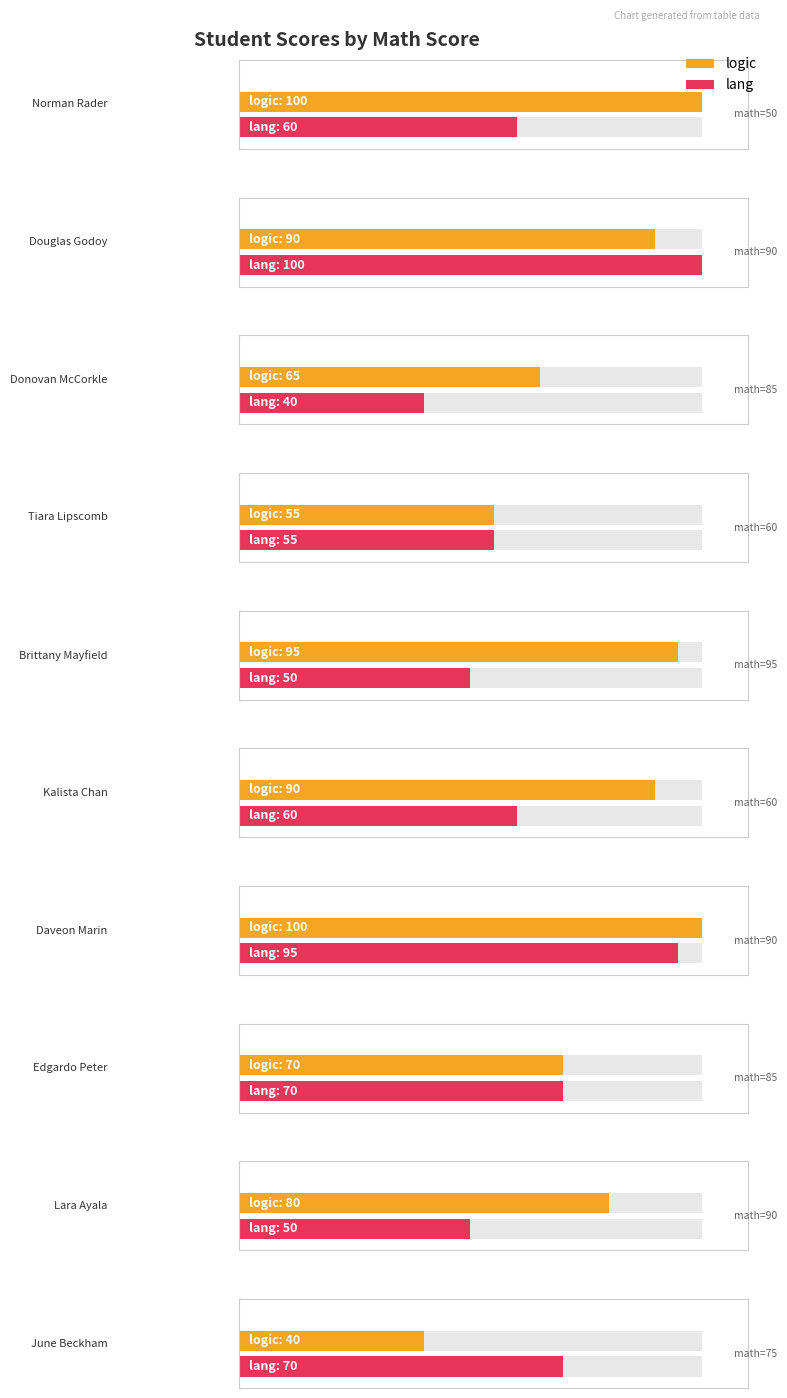

What is the total value across all series at 85?

105